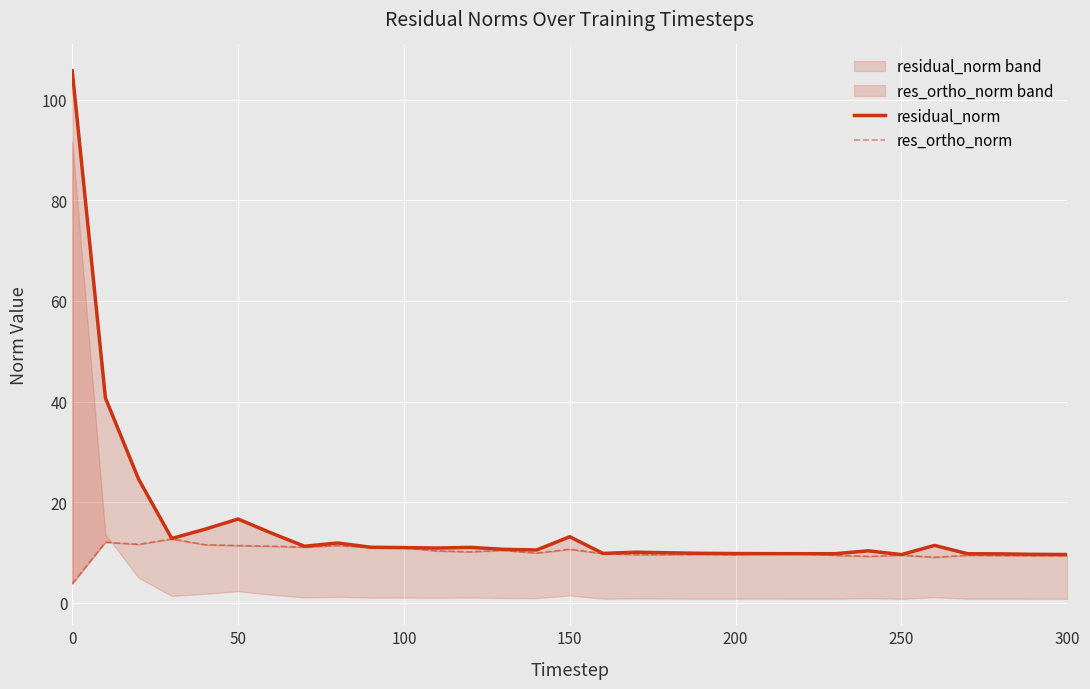

Which series has the largest total across all categories?

residual_norm